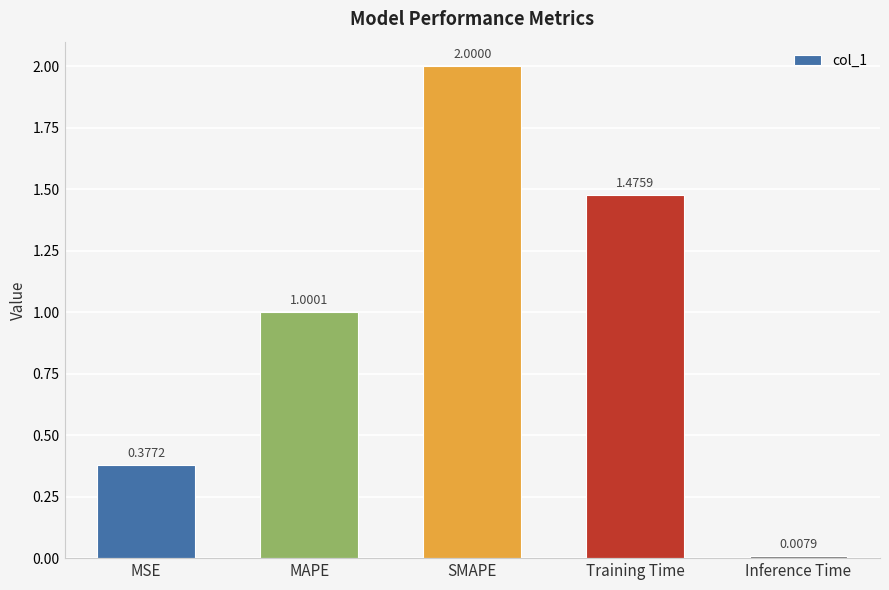

What is the sum of all values?

4.9